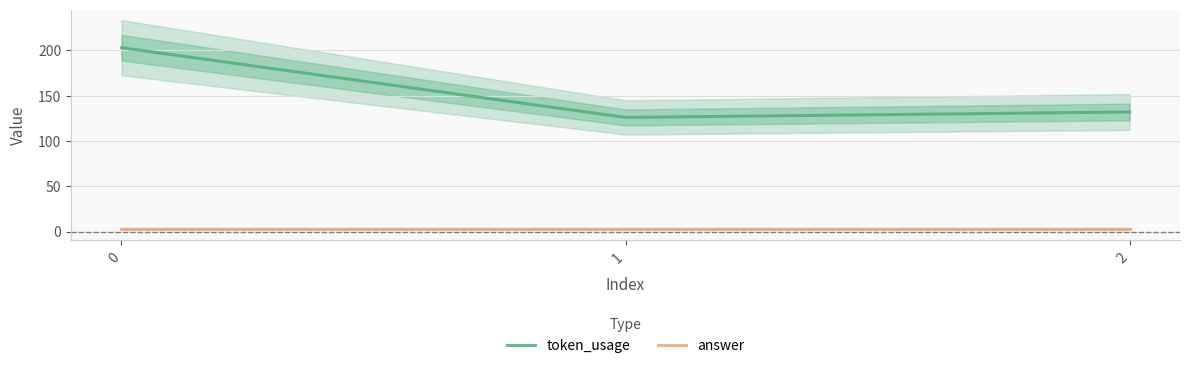

Which series has the widest spread of values?

token_usage